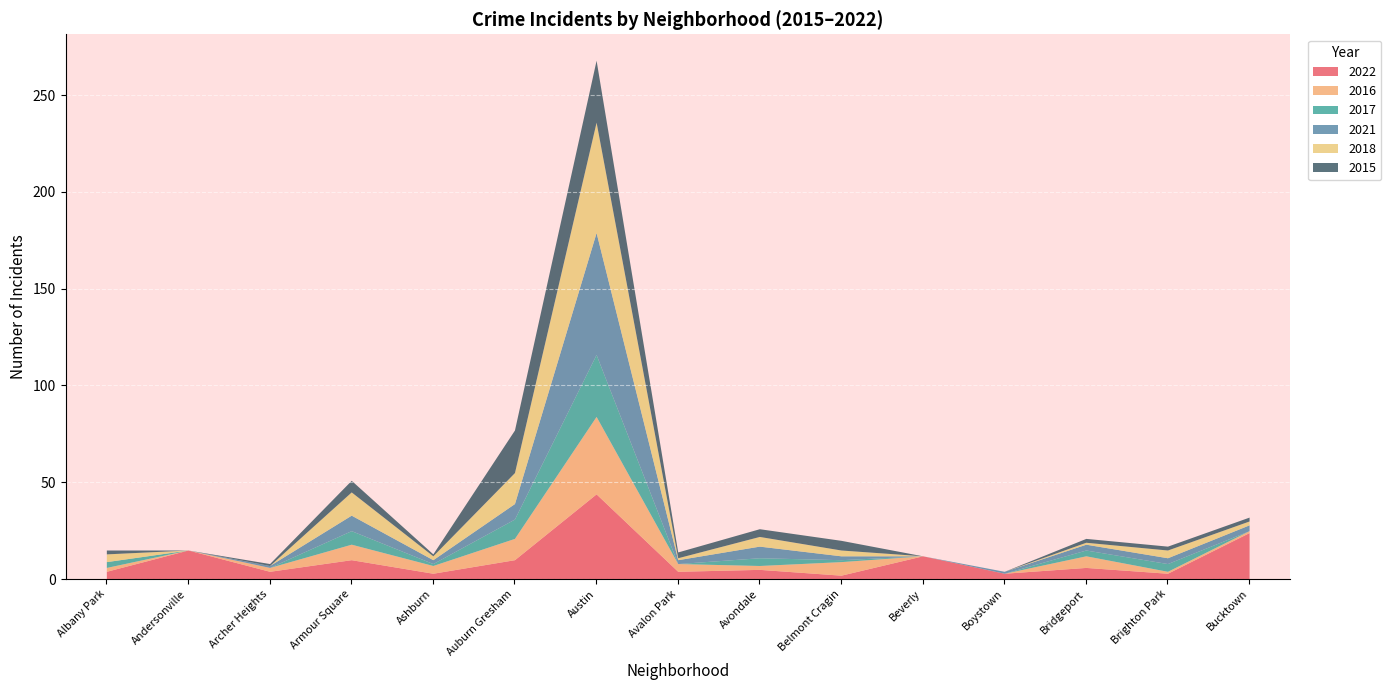

What is the maximum value for 2022?

44